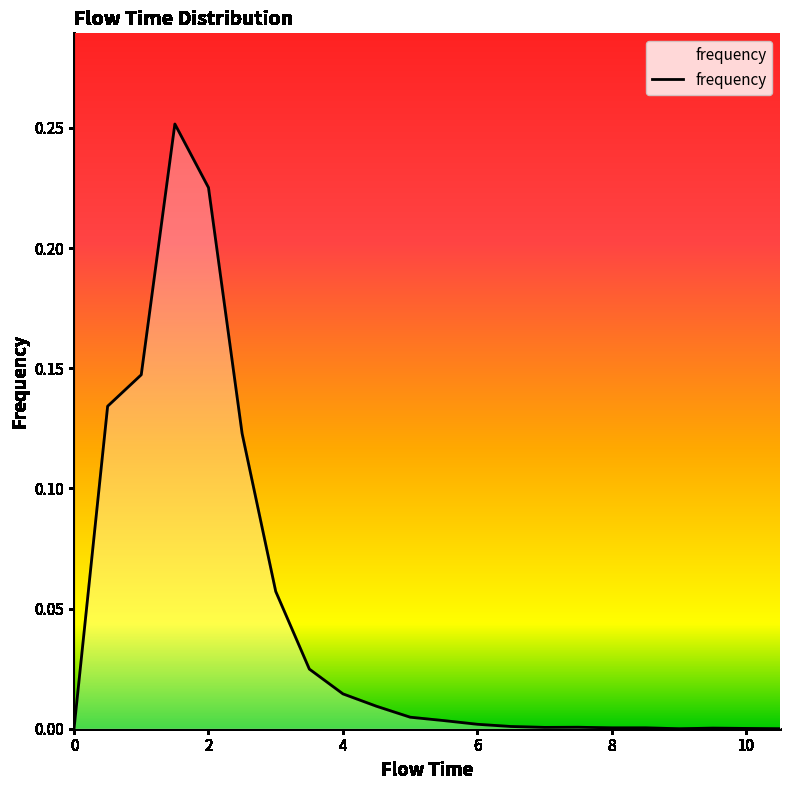

How many distinct data groups are displayed?

1